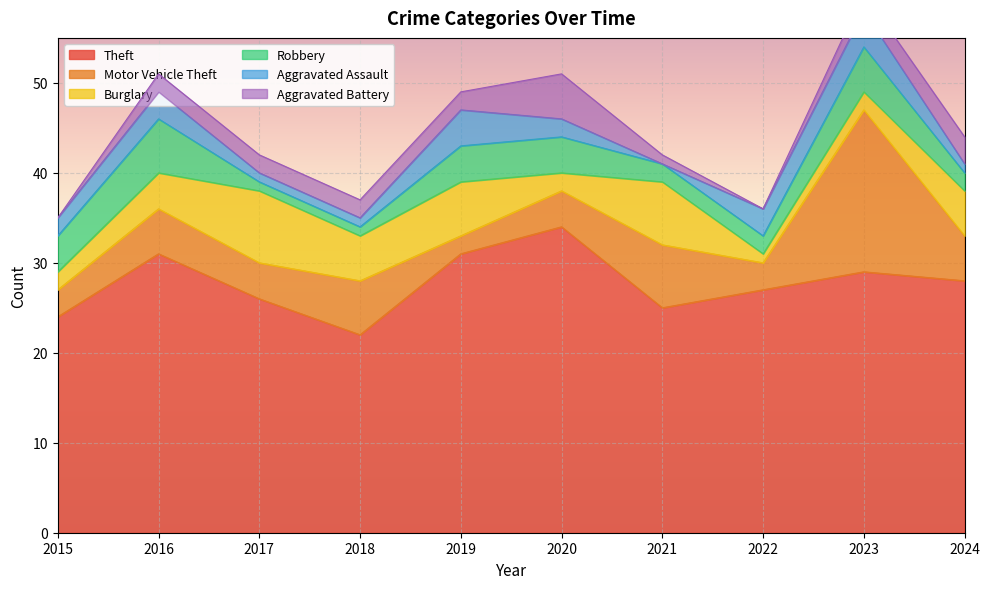

Which series has the largest total across all categories?

Theft